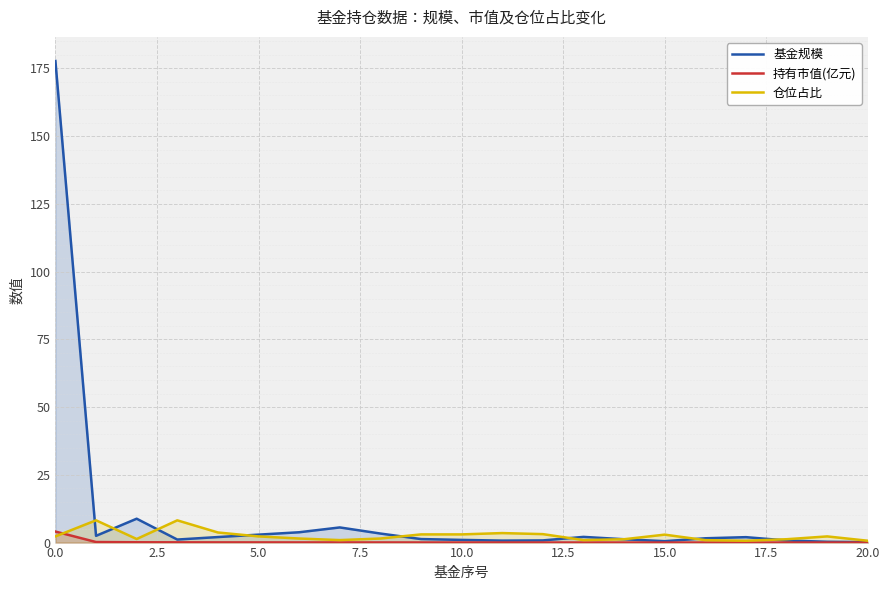

Reading right to left, extract all data points from this chart.

基金规模: 0.2	0.3	0.8	2.0	1.6	0.5	1.2	2.1	0.8	0.7	1.0	1.3	3.3	5.6	3.8	2.9	2.0	1.1	8.8	2.5	177.7
持有市值(亿元): 0.0	0.0	0.0	0.0	0.0	0.0	0.0	0.0	0.0	0.0	0.0	0.0	0.1	0.1	0.1	0.1	0.1	0.1	0.1	0.2	4.1
仓位占比: 0.7	2.3	1.2	0.7	0.9	2.9	1.2	0.9	3.1	3.5	3.0	3.0	1.5	0.9	1.5	2.3	3.7	8.2	1.3	8.2	2.3